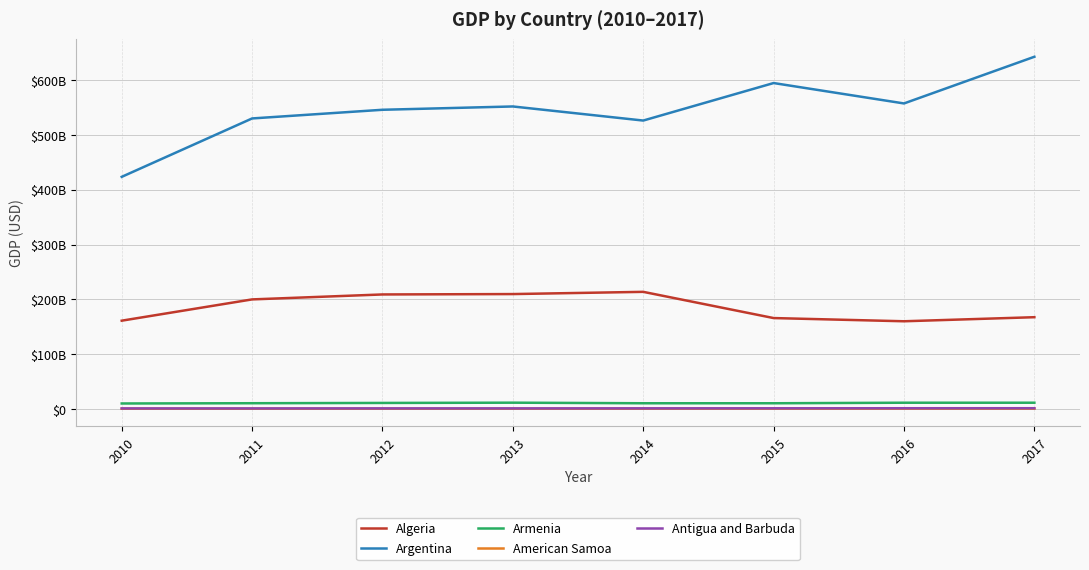

Rank the series at 2010 from lowest to highest value.

American Samoa, Antigua and Barbuda, Armenia, Algeria, Argentina